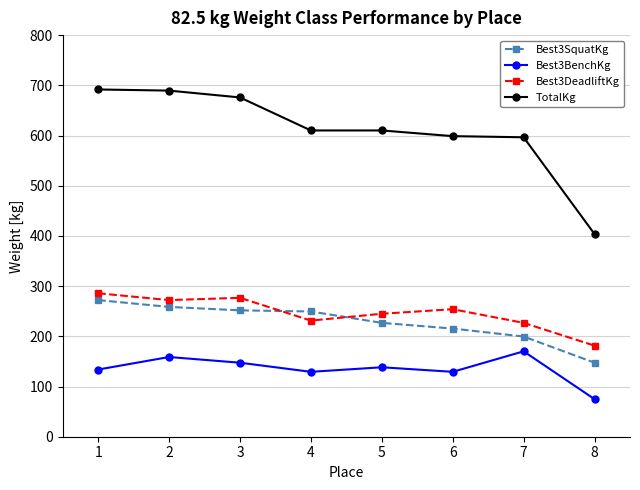

What is the value of the Best3BenchKg point at the 7th from the left?

170.1